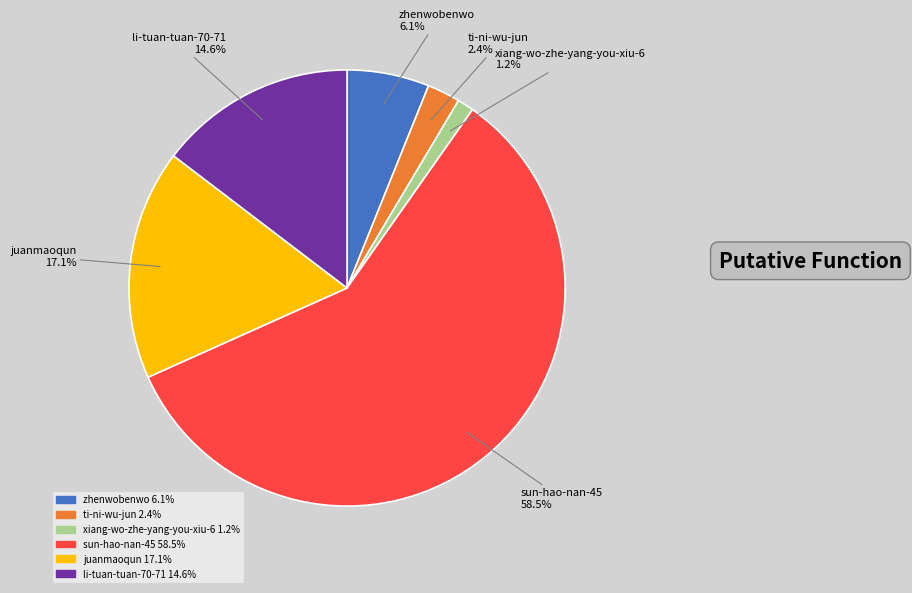

Which category has the smallest portion of the pie?

xiang-wo-zhe-yang-you-xiu-6